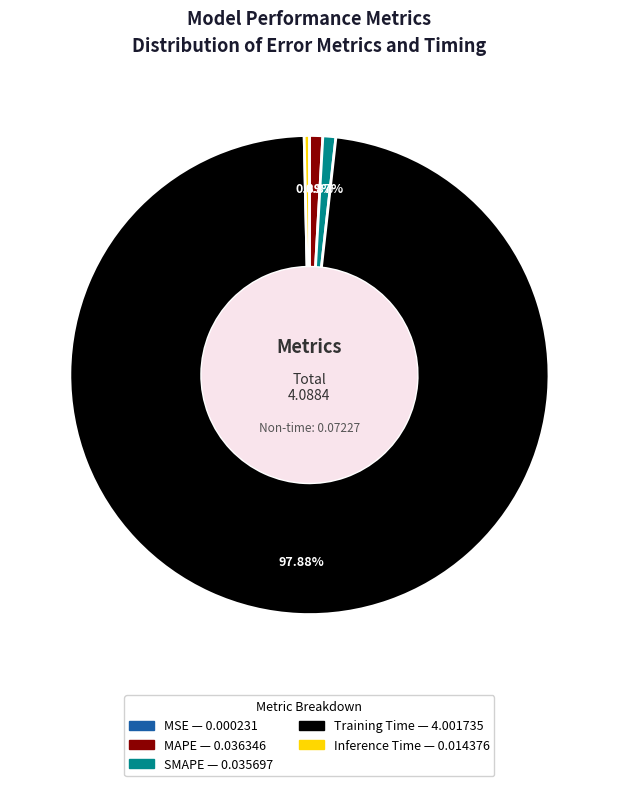

To the nearest percent, what percentage of the pie is SMAPE?

1%